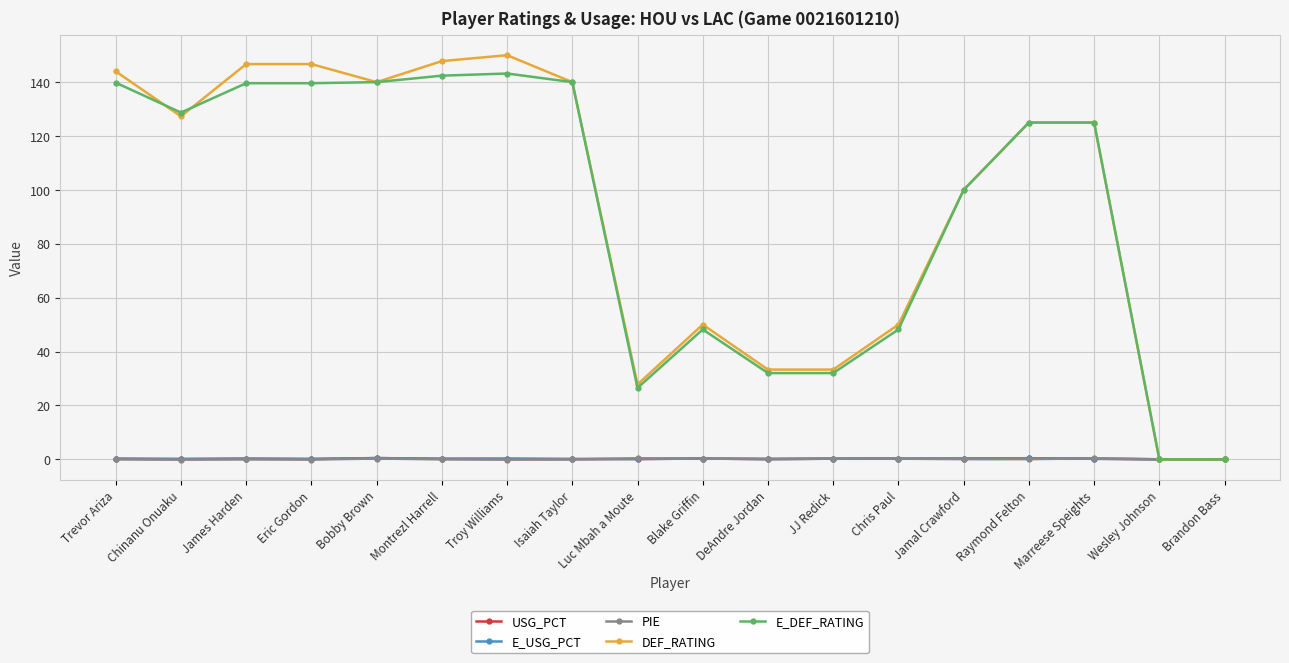

Which series has the largest range (max minus min)?

DEF_RATING